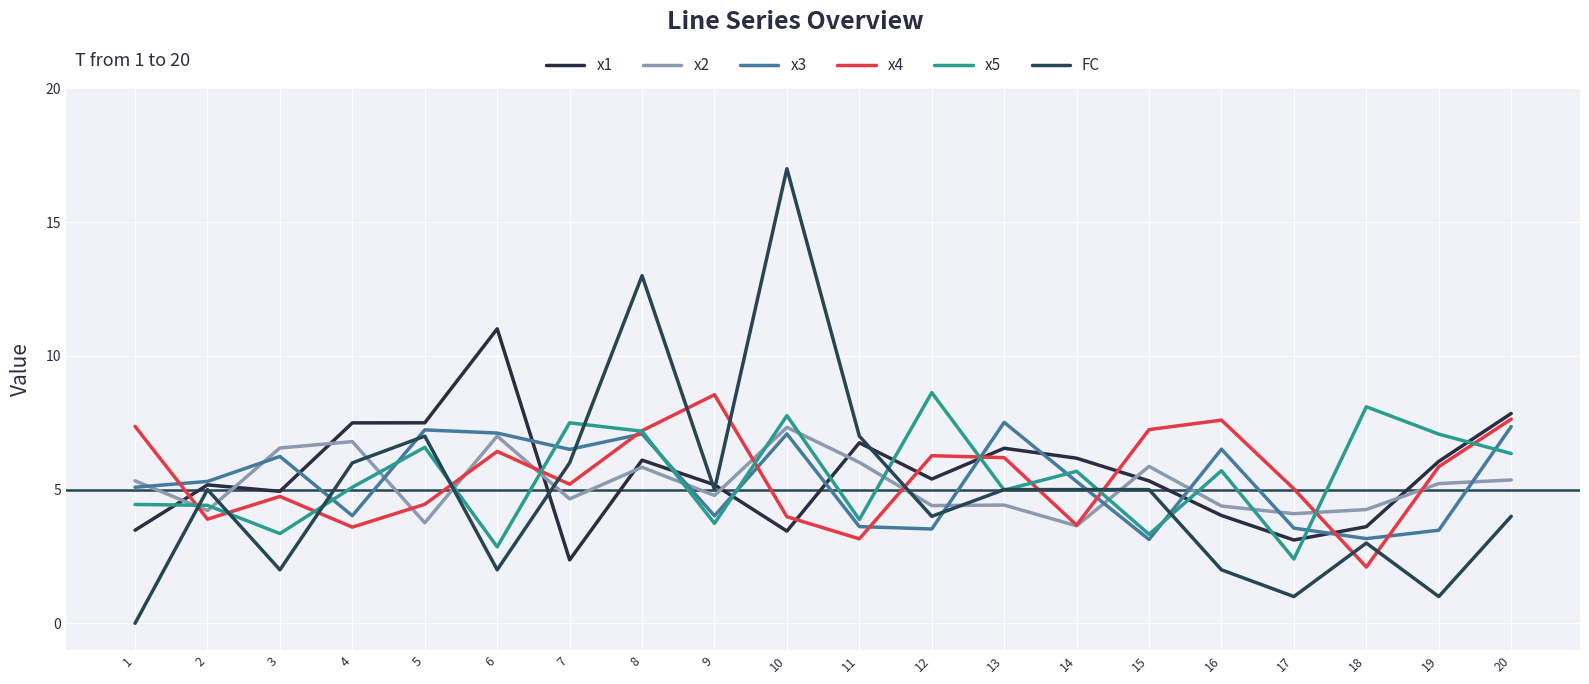

Rank the series by their maximum value, from highest to lowest.

FC, x1, x5, x4, x3, x2